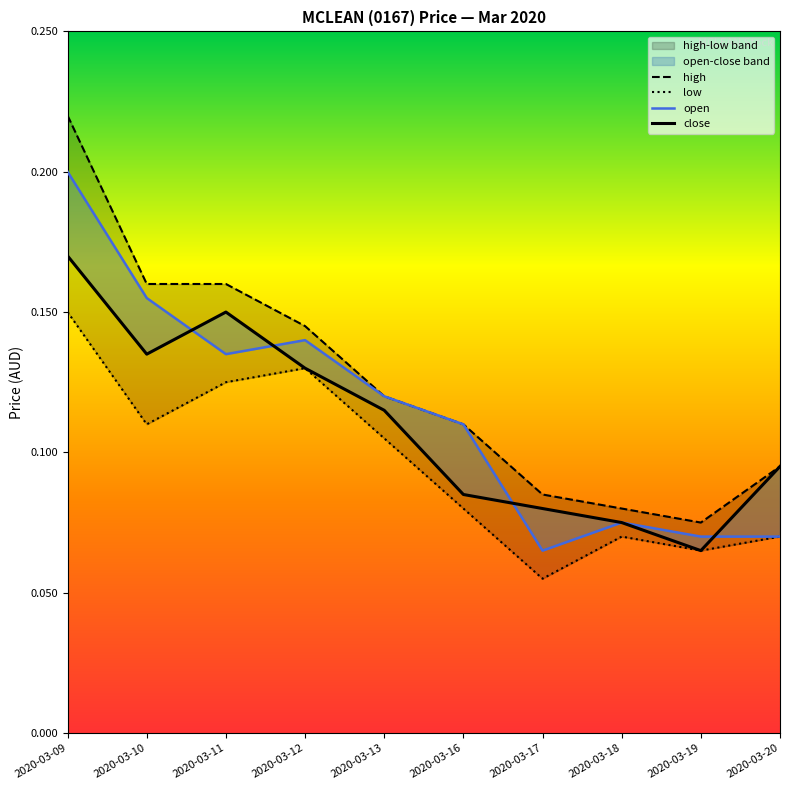

The close series shows 0.1 at 2020-03-17. True or false?

True